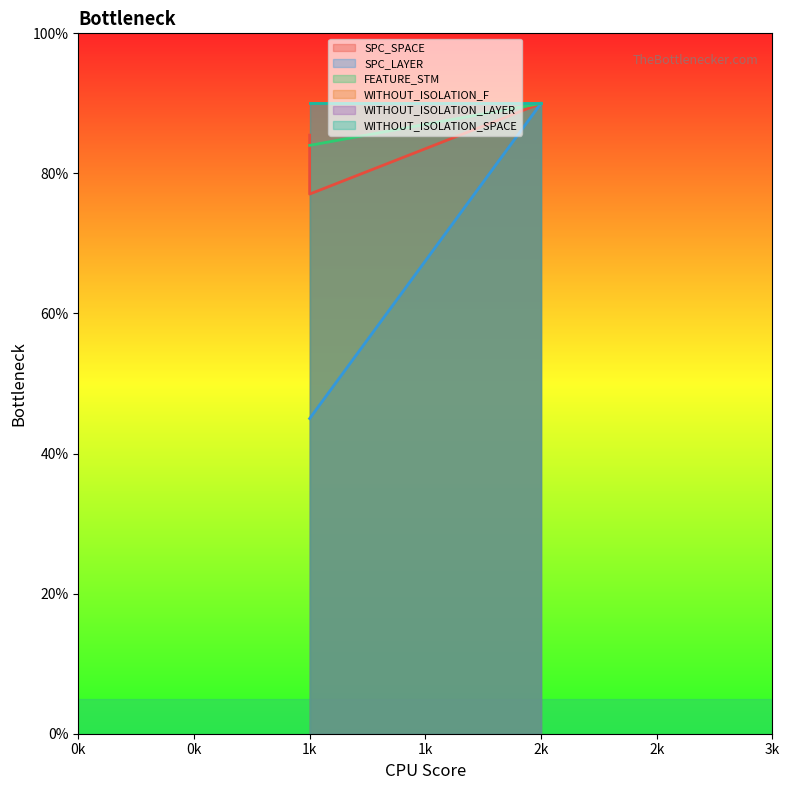

Rank the categories by FEATURE_STM value from lowest to highest.

1k, 1k, 2k